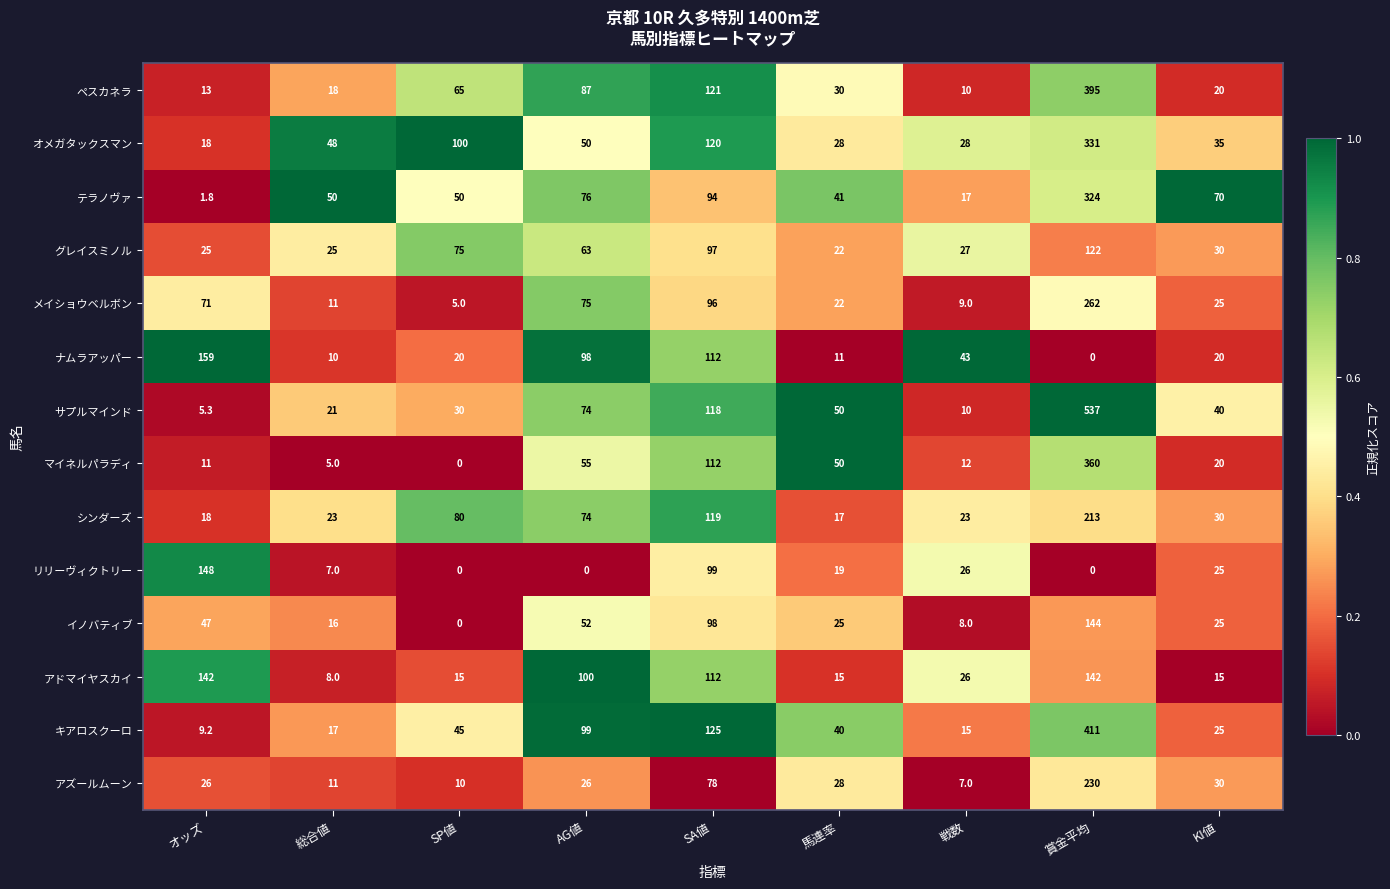

What is the minimum value for テラノヴァ?

1.8